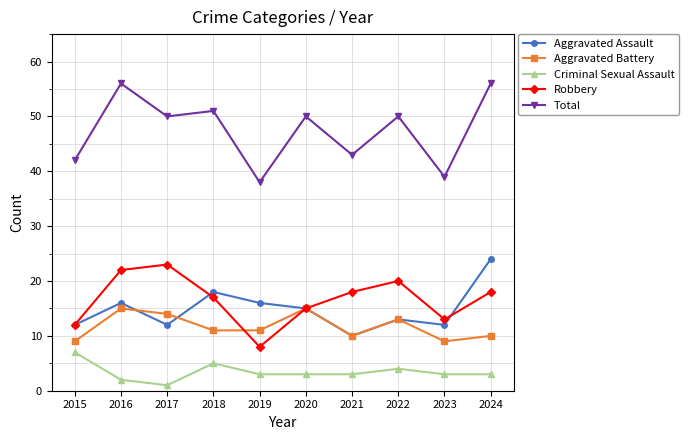

What is the value of the Criminal Sexual Assault point at the 7th from the left?

3